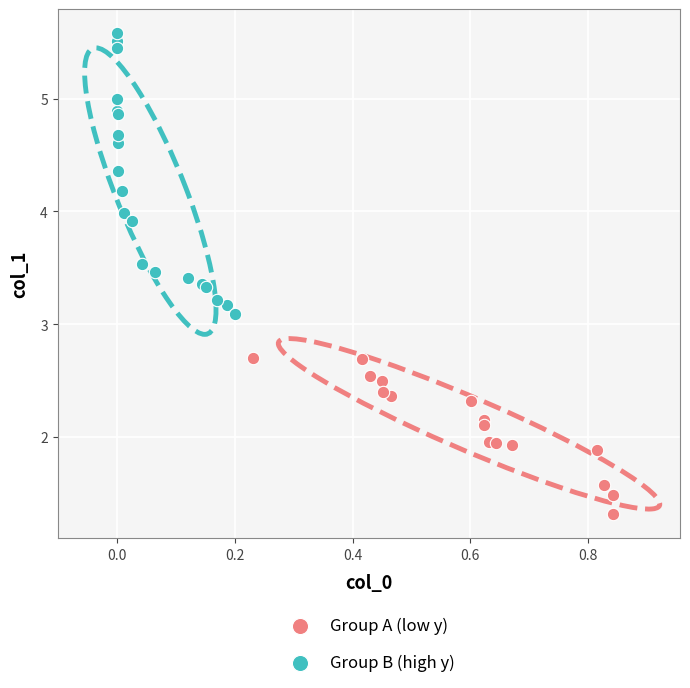

Which series reaches the minimum Y coordinate?

Group A (low y)